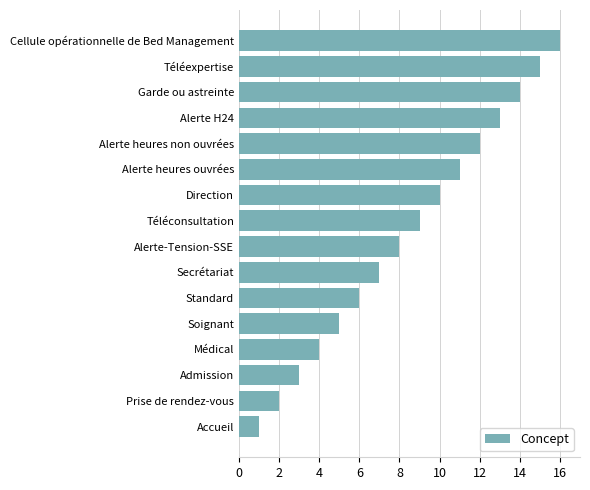

List the labels in order of value, largest first.

Cellule opérationnelle de Bed Management, Téléexpertise, Garde ou astreinte, Alerte H24, Alerte heures non ouvrées, Alerte heures ouvrées, Direction, Téléconsultation, Alerte-Tension-SSE, Secrétariat, Standard, Soignant, Médical, Admission, Prise de rendez-vous, Accueil